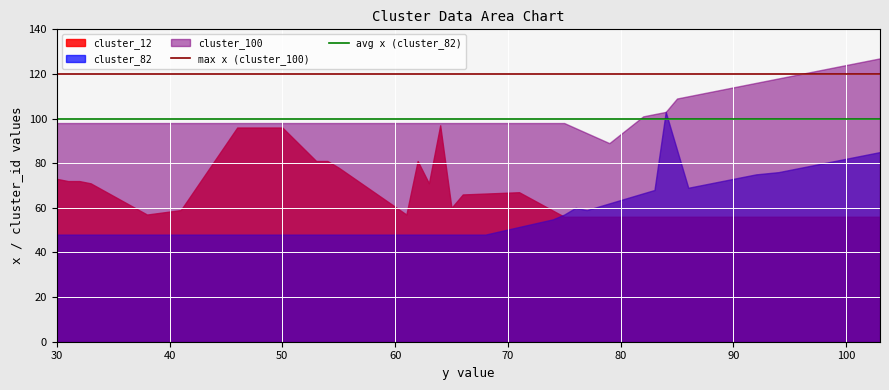

What is the average value of the avg x (cluster_82) series?

100